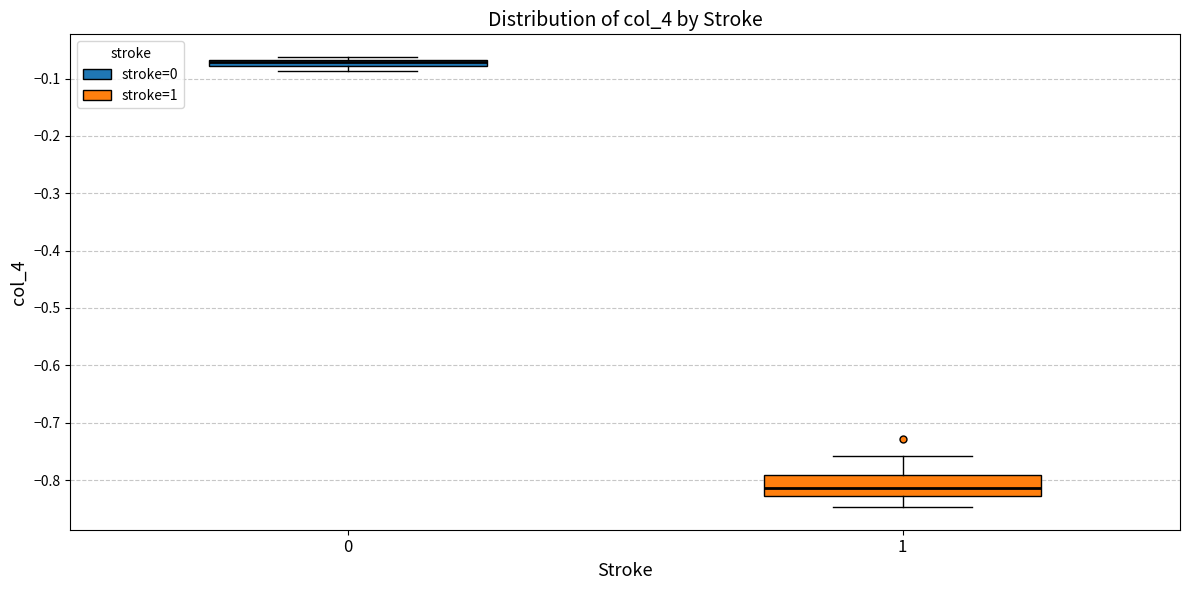

Comparing the boxes themselves (not the whiskers), which one is the tallest?

1